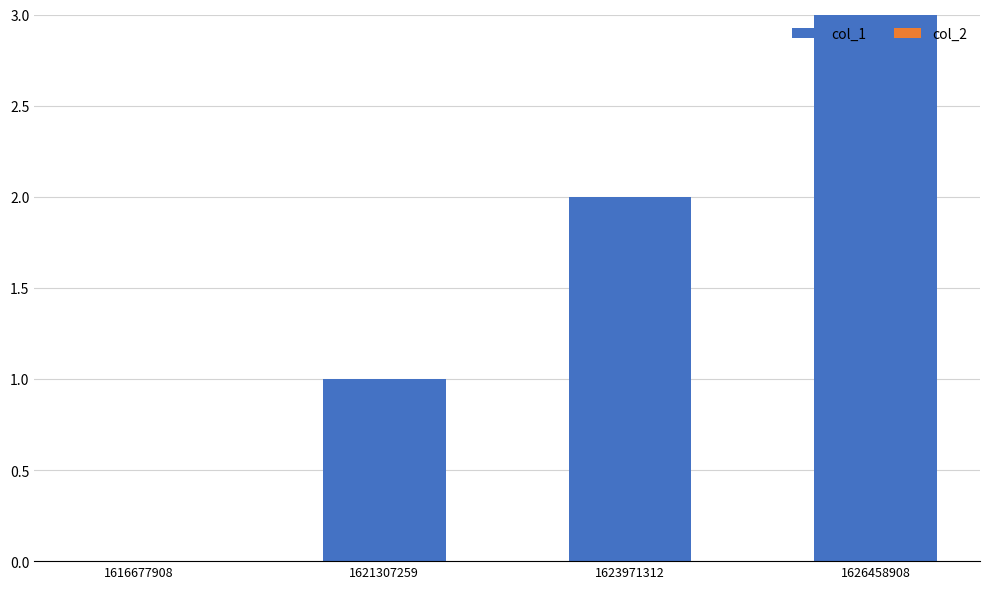

What is the maximum value shown in the chart?

3